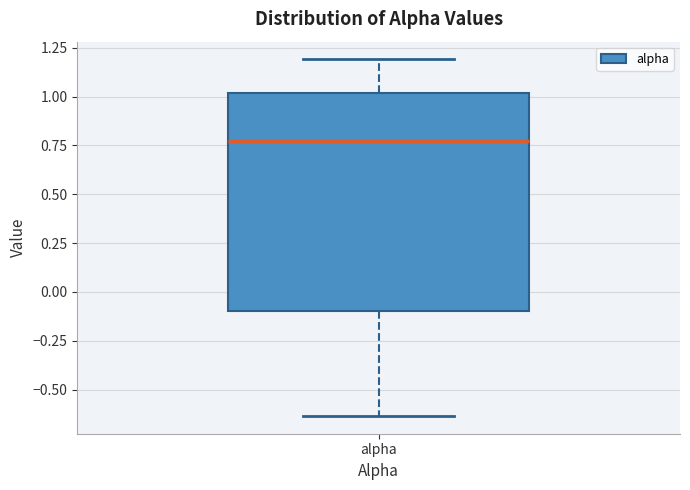

Where does the upper whisker of the box for alpha end on the y-axis? The values are not printed on the chart, so give them approximately, as read against the axis.

1.20